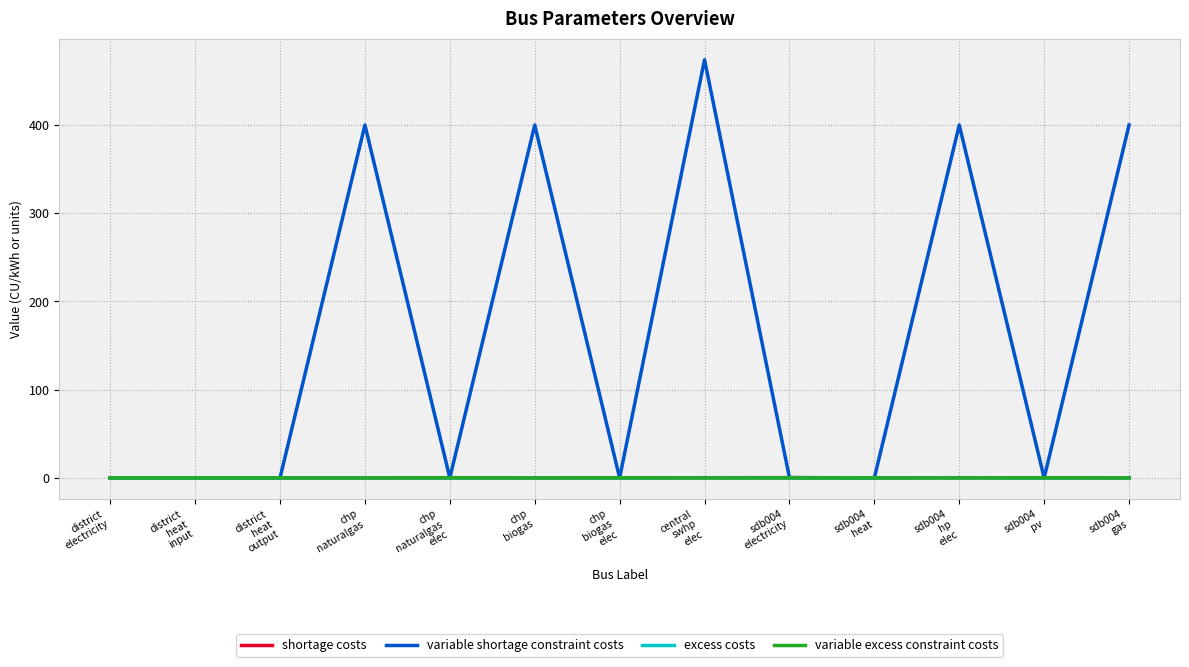

Is this an area chart (filled region under the line)?

No